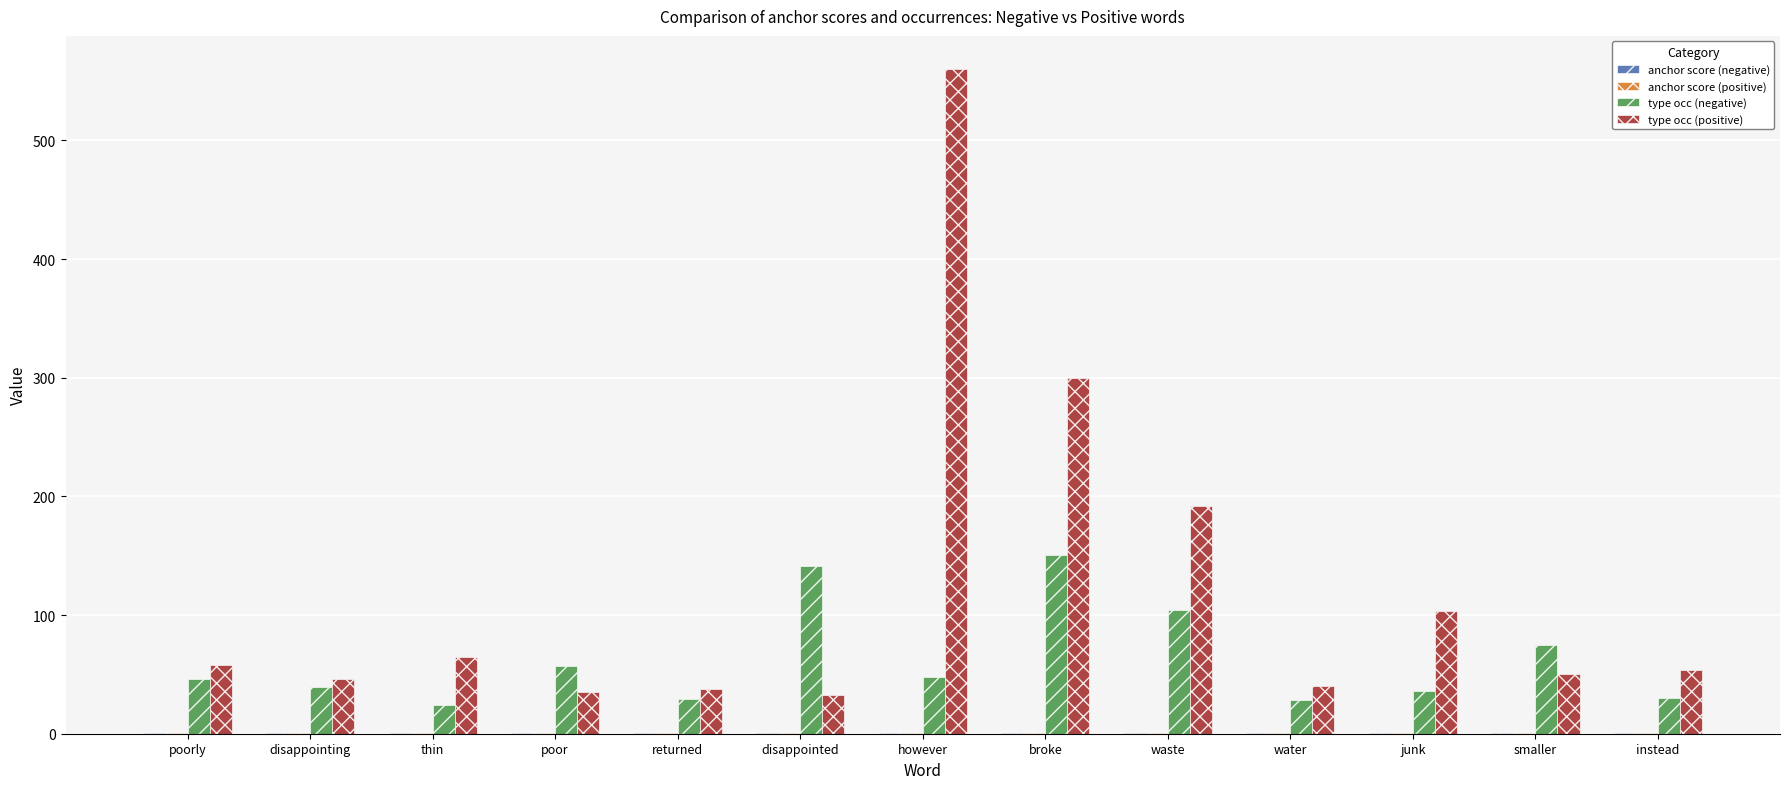

What is the greatest value displayed?

560.0